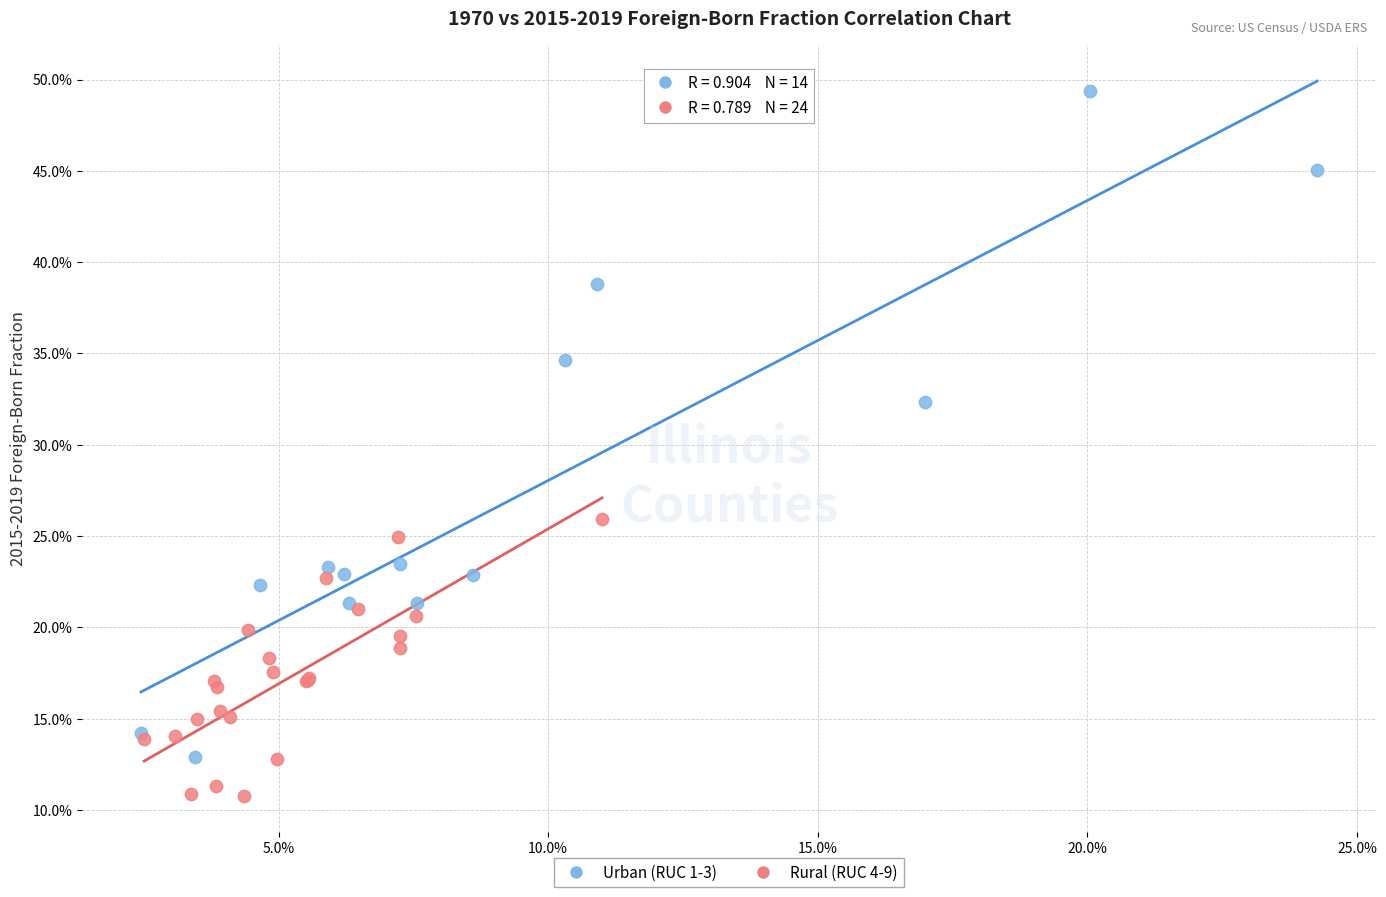

What are all the series names shown in the legend?

Urban (RUC 1-3), Rural (RUC 4-9)